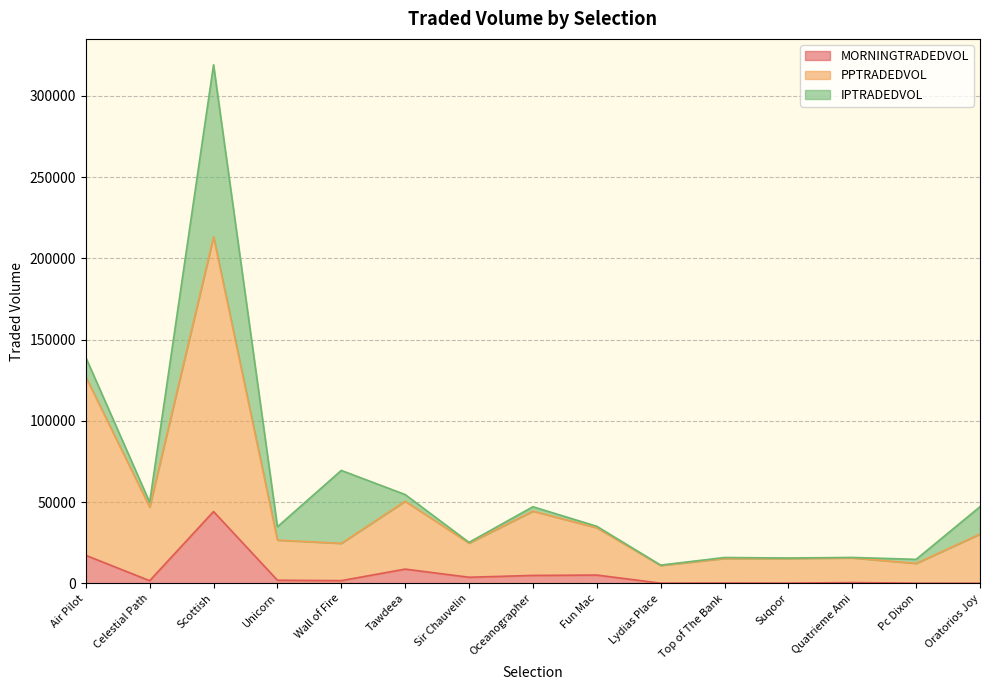

Does the chart display data point markers on the line(s)?

No